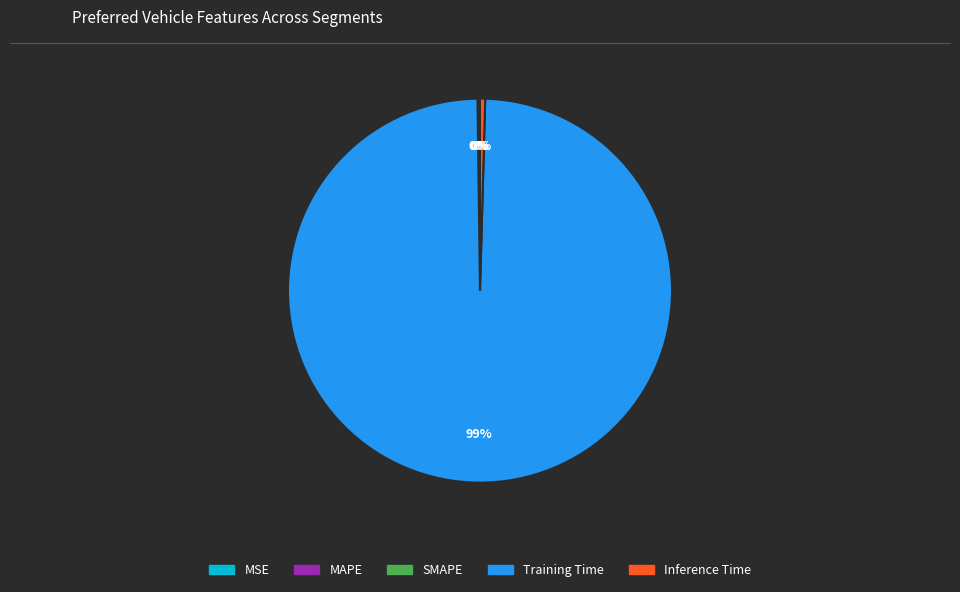

Which has a higher value, Inference Time or Training Time?

Training Time